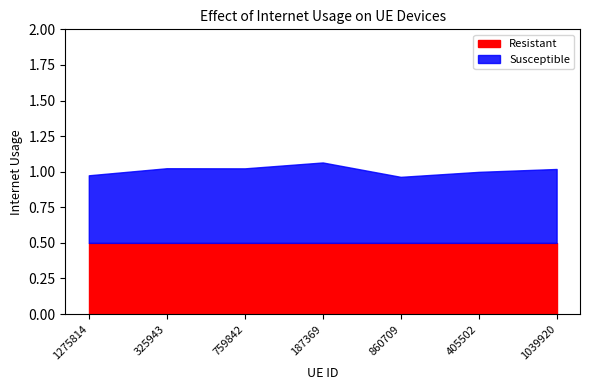

What is the value of the 3rd point from the left?

1.0